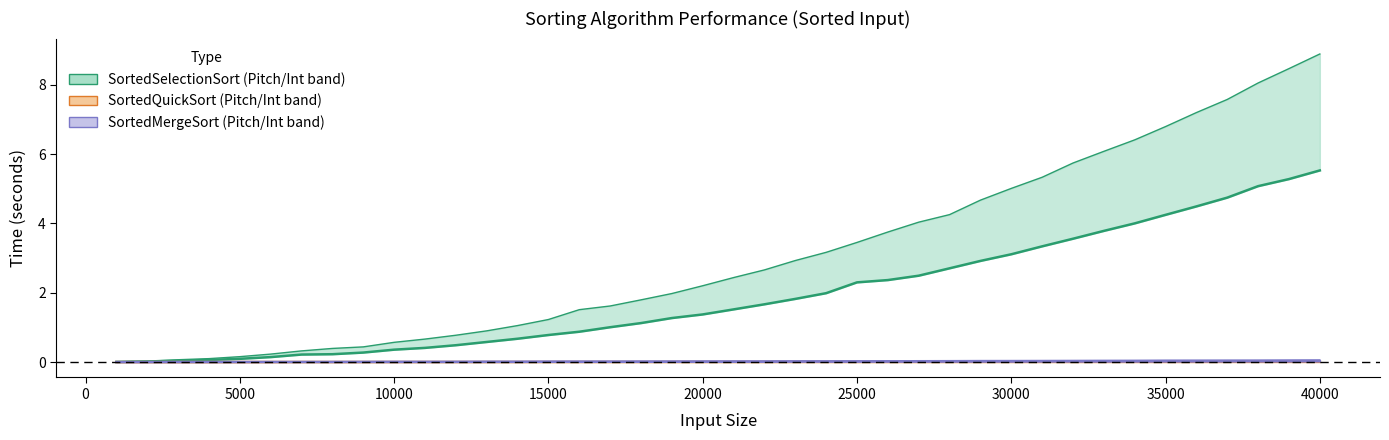

What is the sum of all SortedMergeSort_Pitch values?

1.2